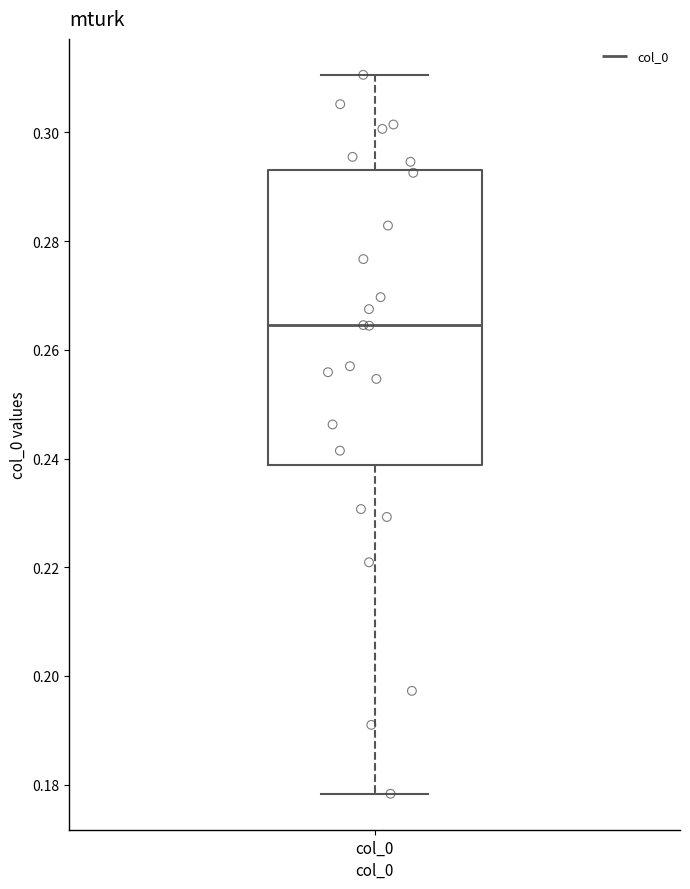

Where does the upper whisker of the box for col_0 end on the y-axis? The values are not printed on the chart, so give them approximately, as read against the axis.

0.310